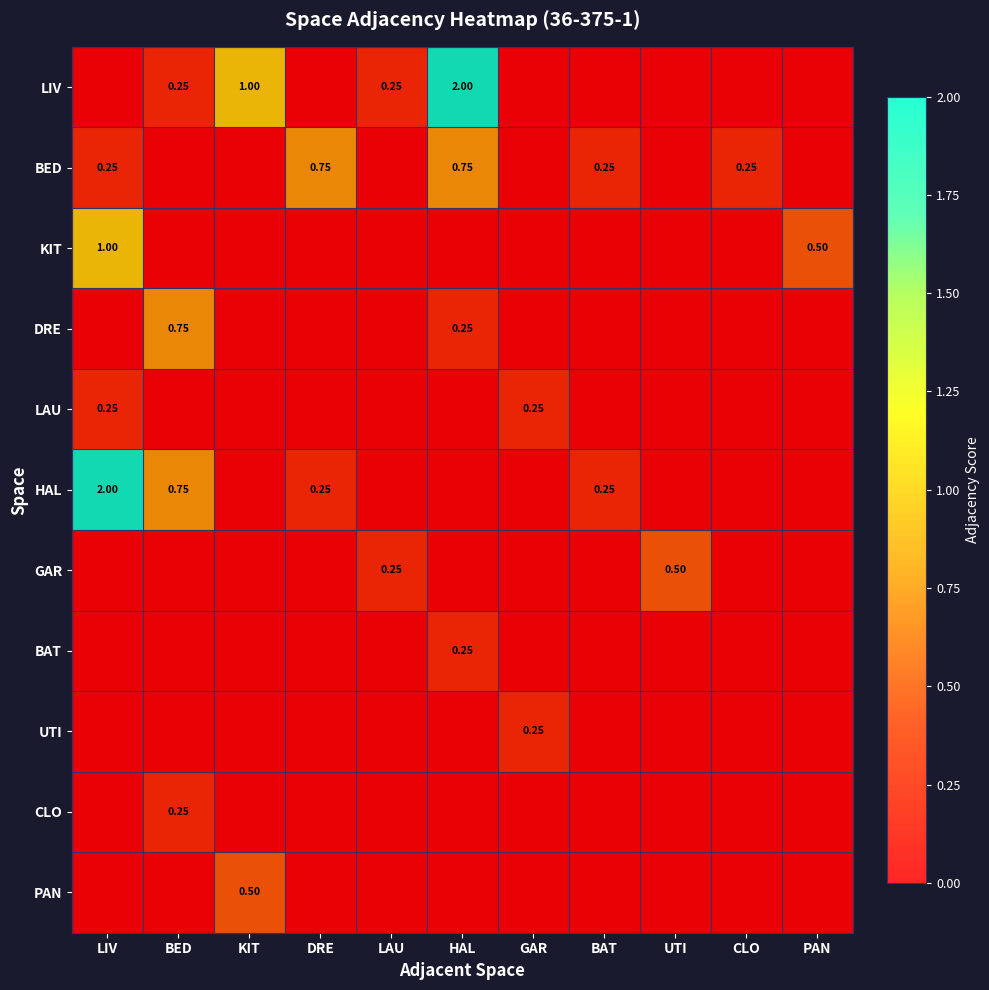

How many positive values does the GAR series have?

2